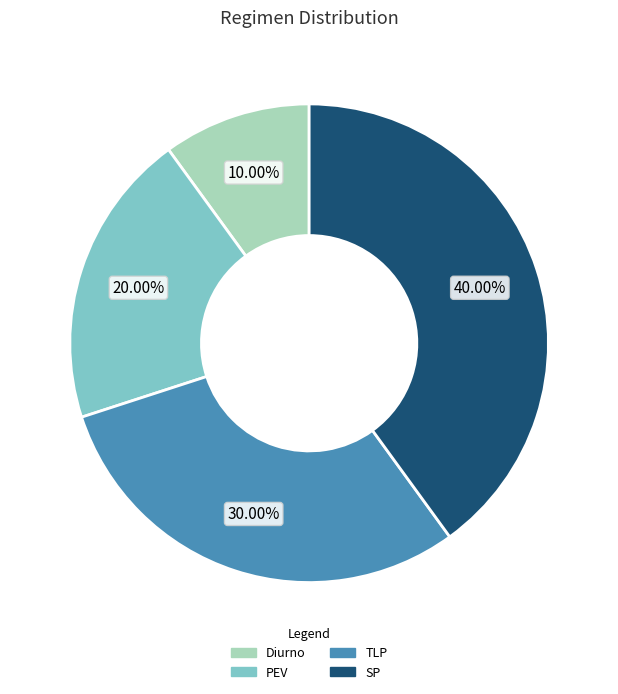

What percentage is the PEV slice, to the nearest percent?

20%